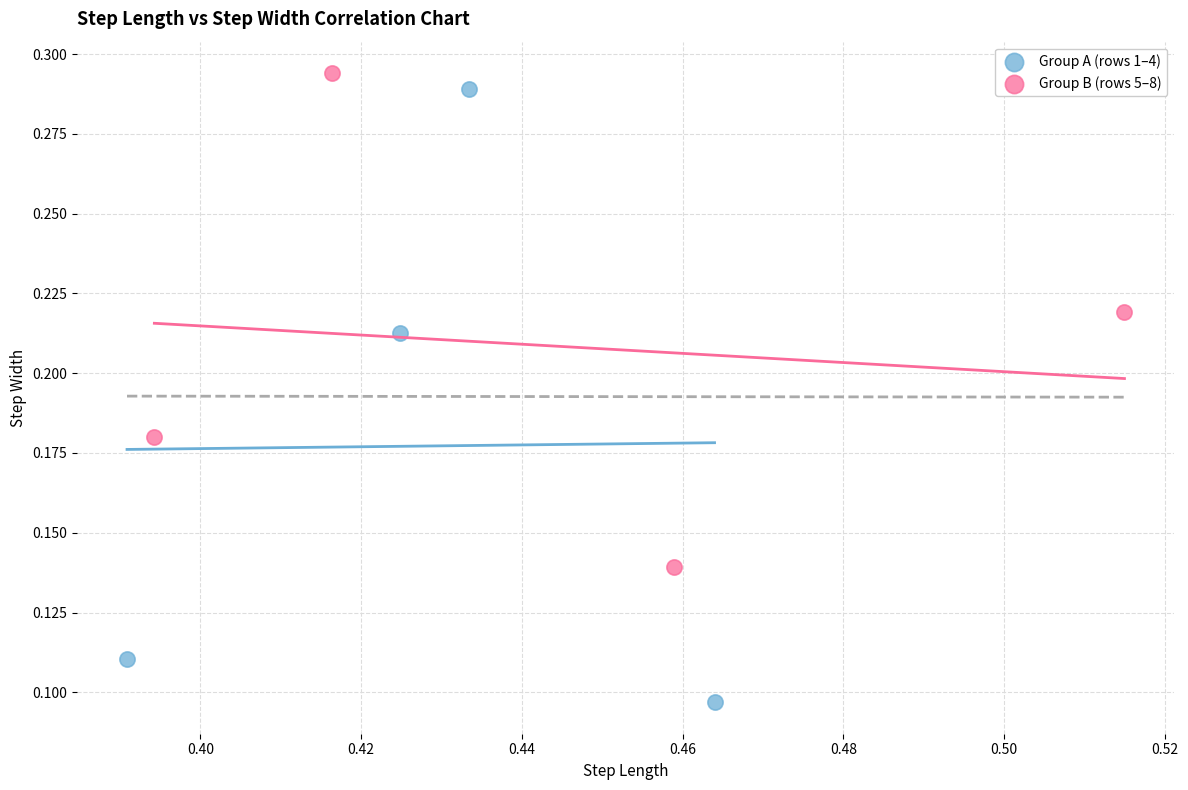

Which series has the widest spread of Y values?

Group A (rows 1–4)